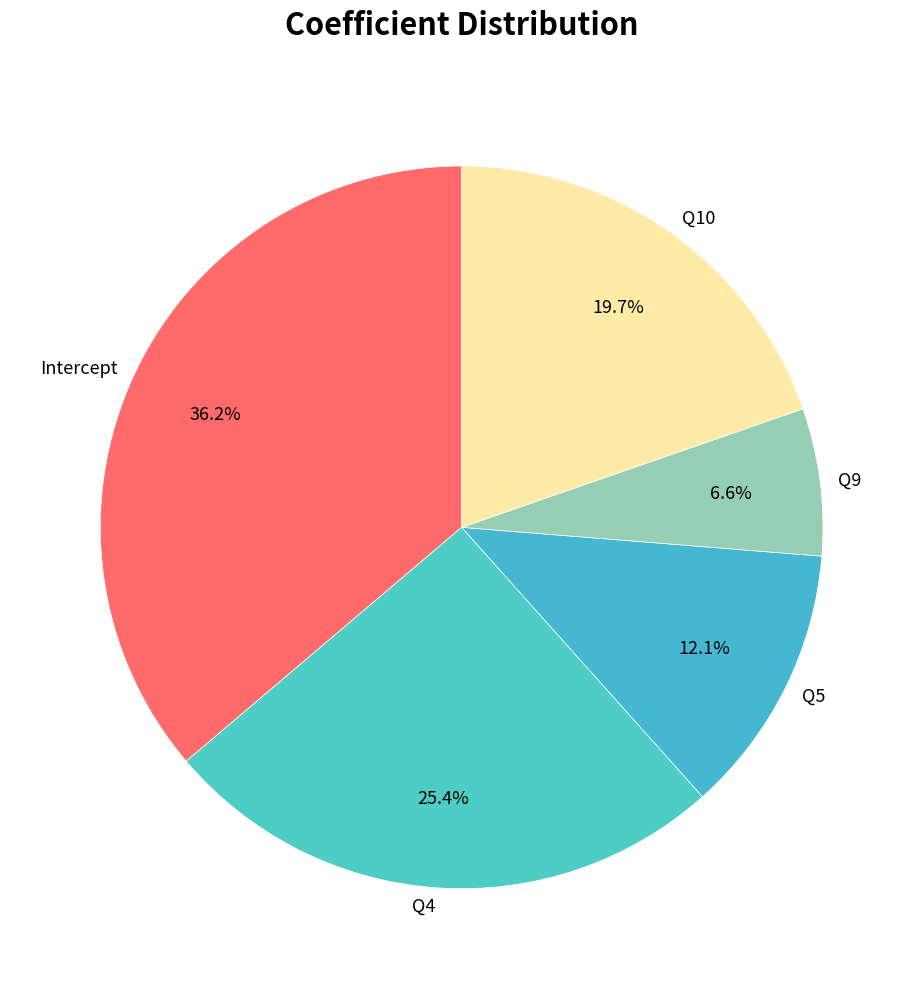

Do Q9 and Q4 together represent more than half of the pie?

No